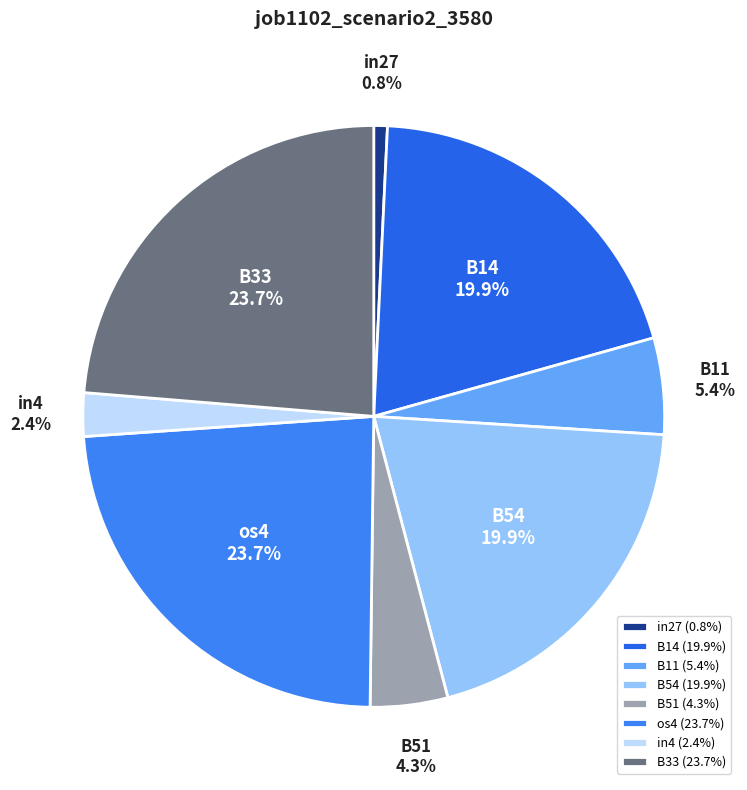

What is the smallest slice in the pie chart?

in27